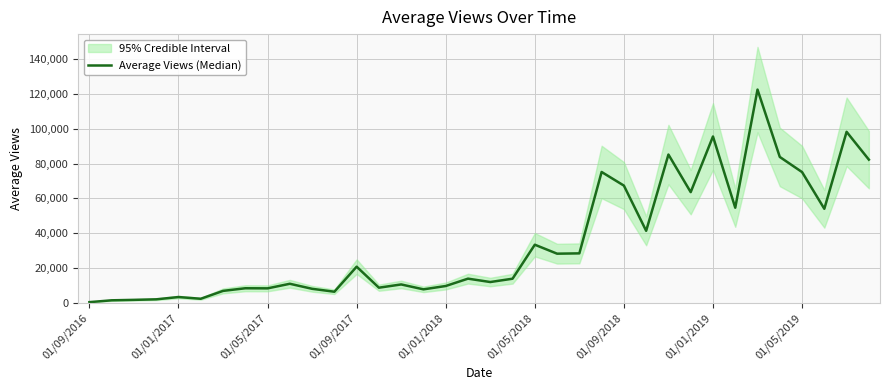

True or false: the data shows 3180 at 19.

False